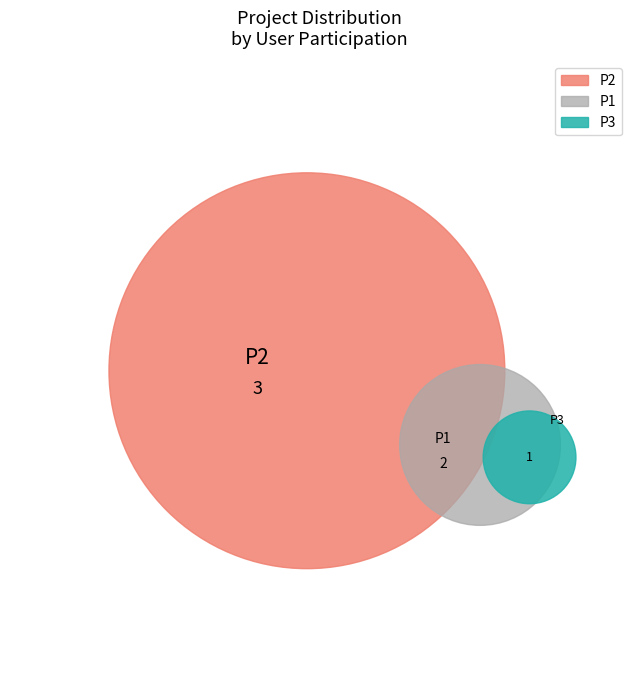

To the nearest percent, what portion does P1 represent?

33%